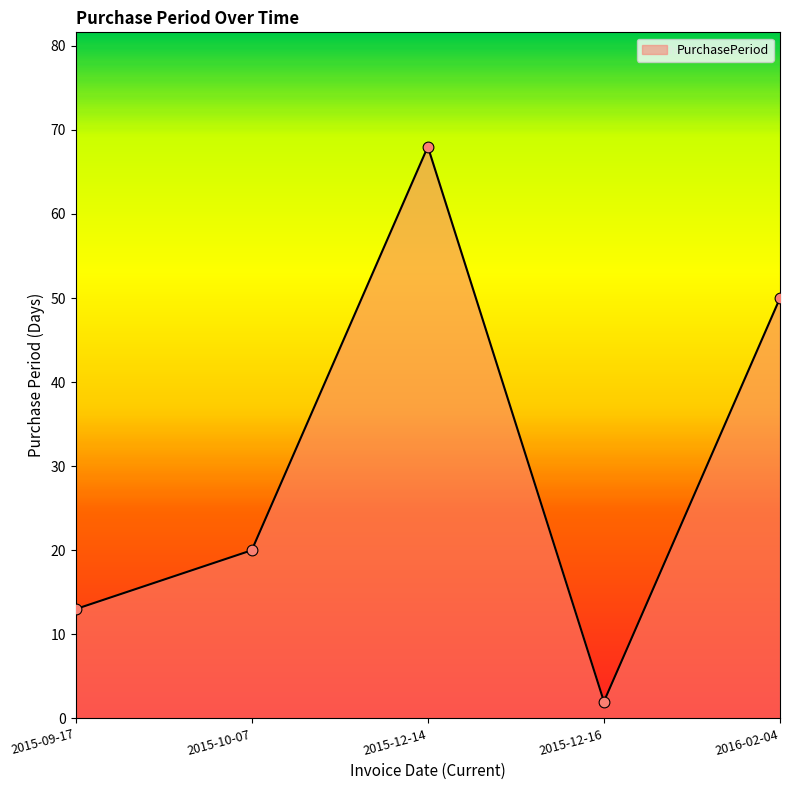

What is the change in value from 2015-09-17 to 2016-02-04?

+37